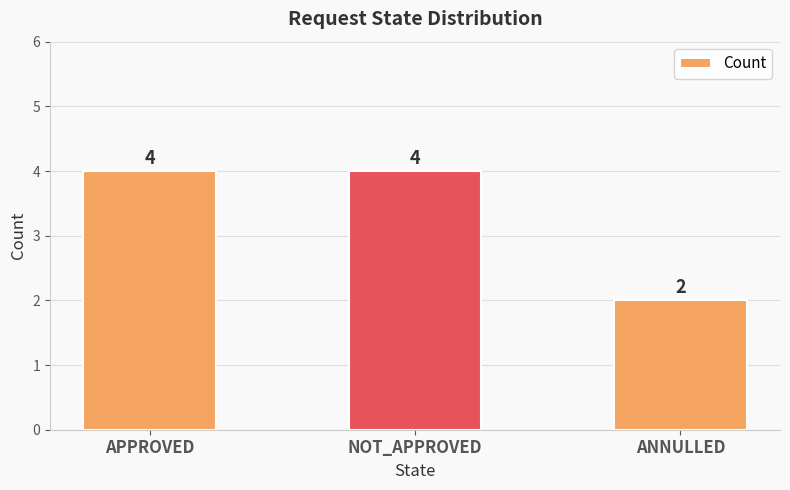

Reading right to left, what are all the values shown in this chart?

2	4	4